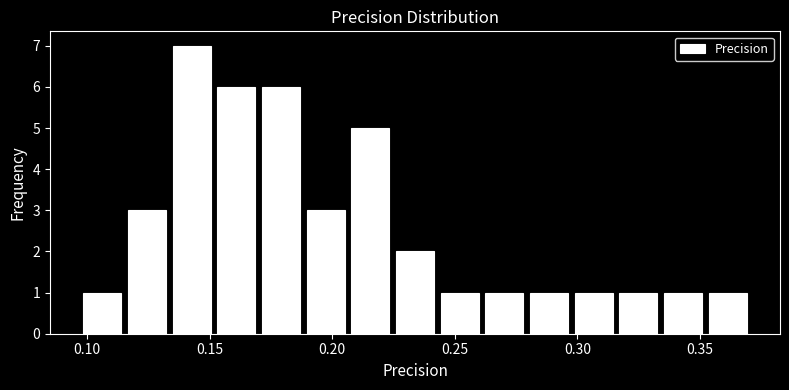

Read against the x-axis, roughly where is the centre of the tallest bar?

0.145